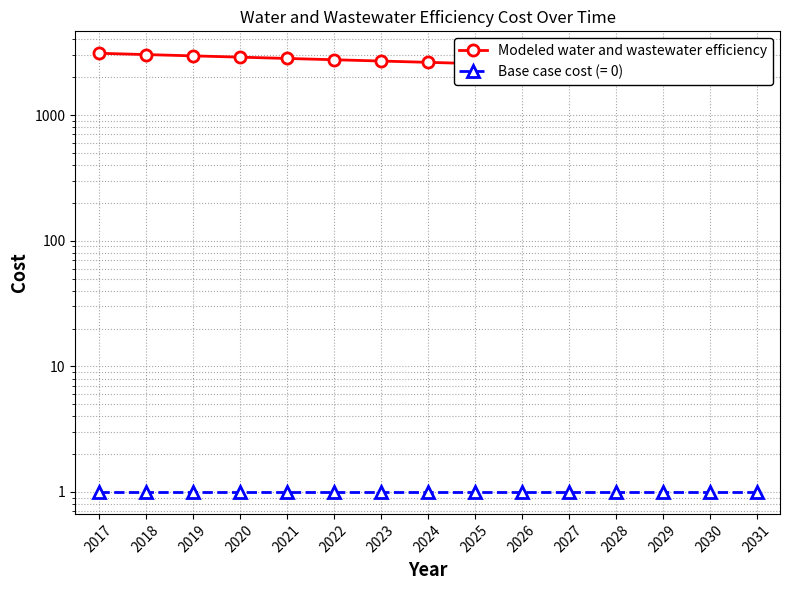

True or false: there are more than 2 points higher than both neighbors.

False